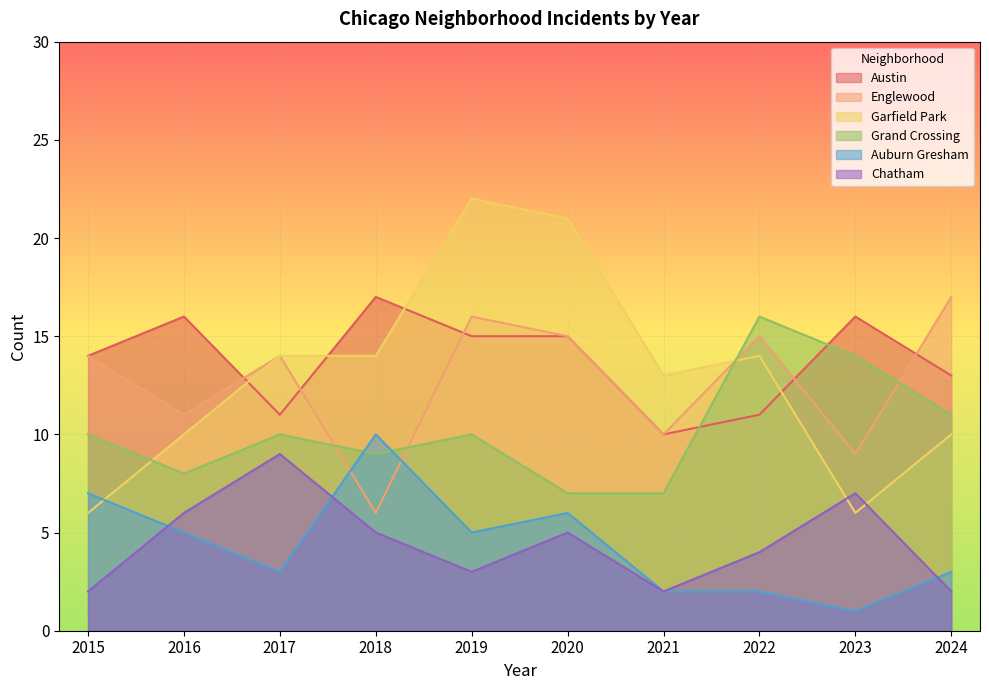

True or false: Austin and Chatham cross at least once.

False